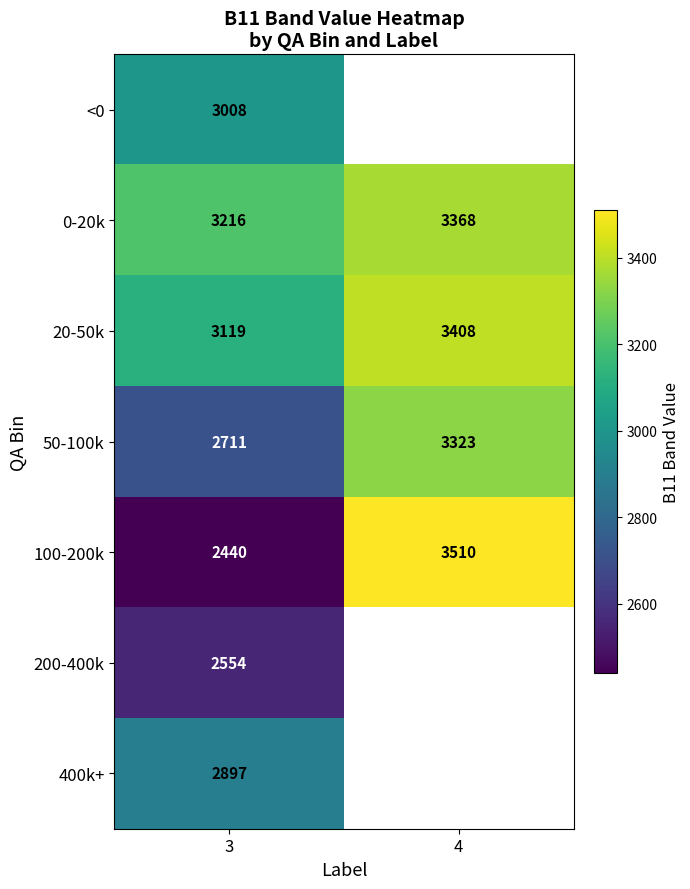

What is the total value across all series at 3?

19945.0